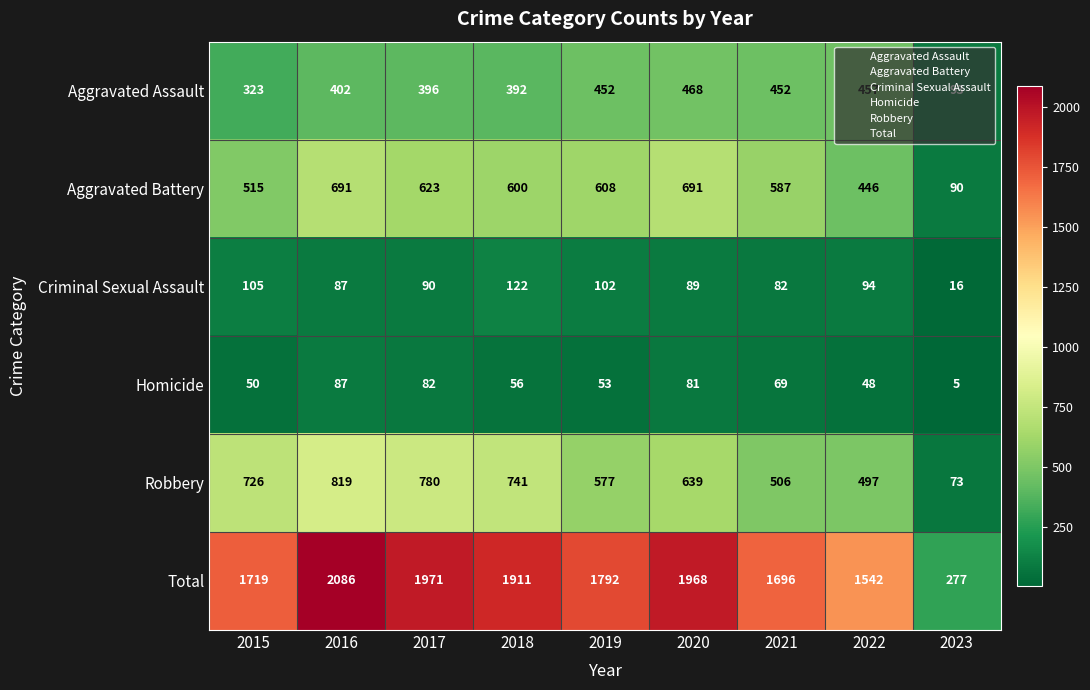

Which series has the largest total across all categories?

Total